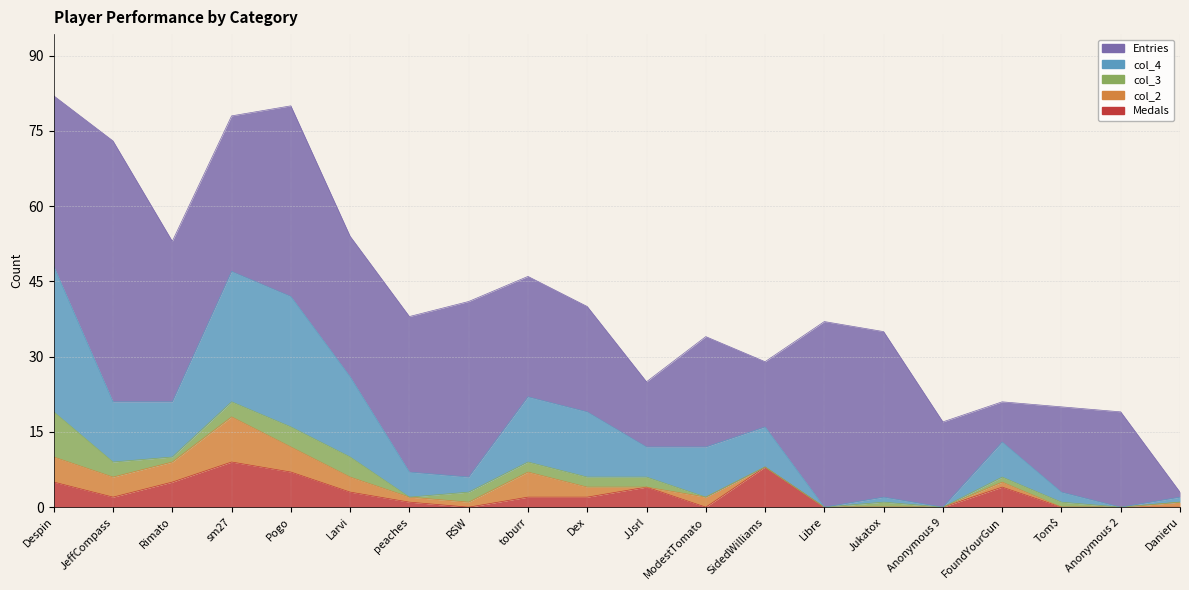

What value does the Medals series have at Pogo?

7